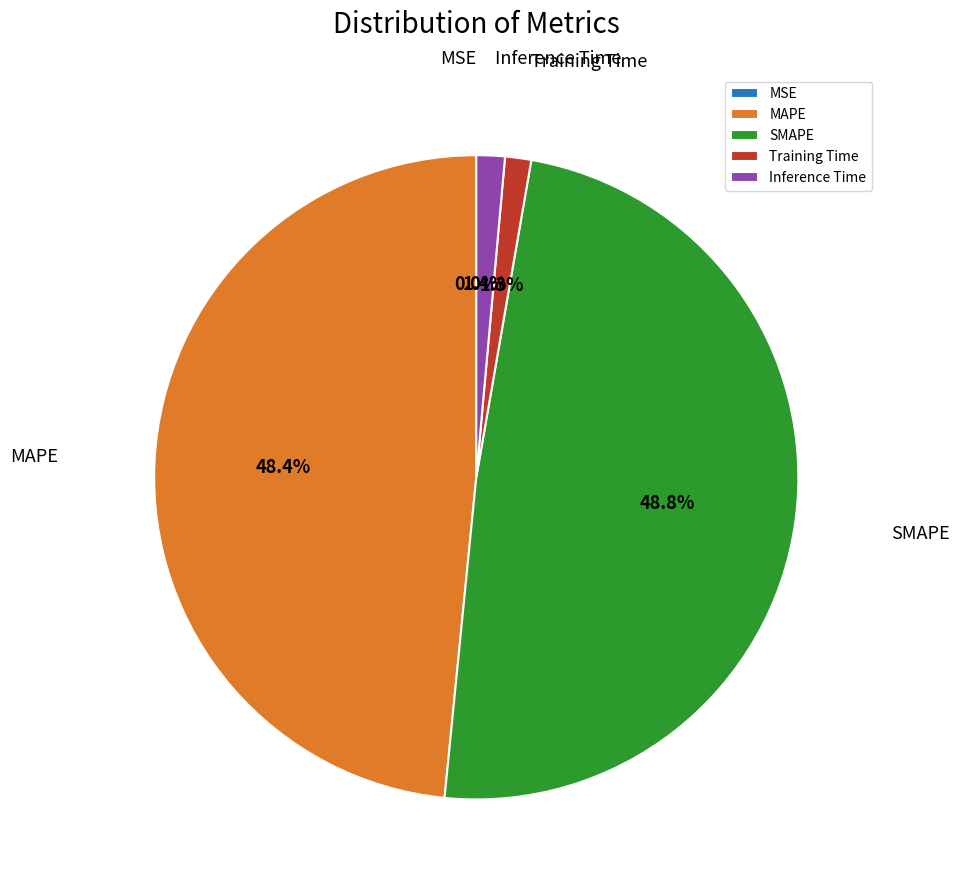

To the nearest percent, what is the difference between the Training Time and SMAPE slice percentages?

48%